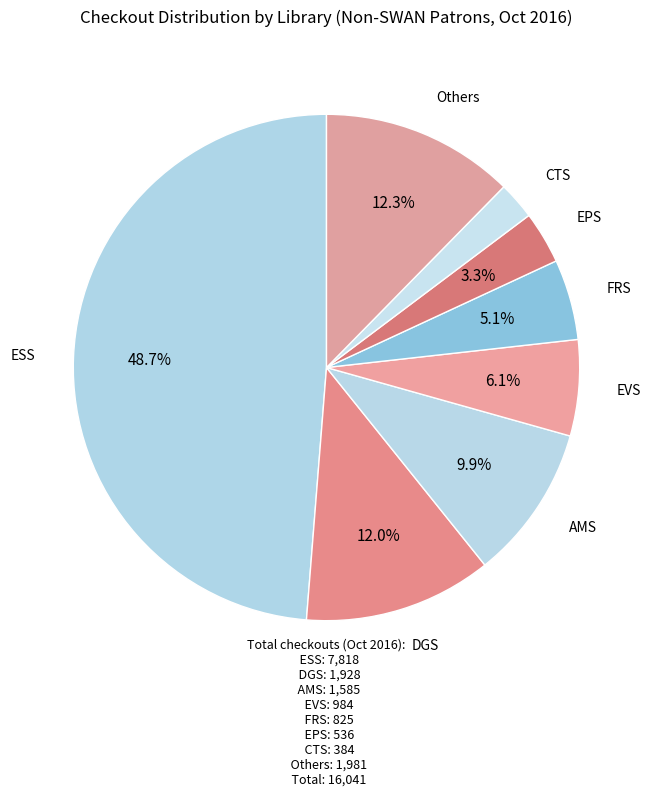

Does EPS account for over 50% of the chart?

No